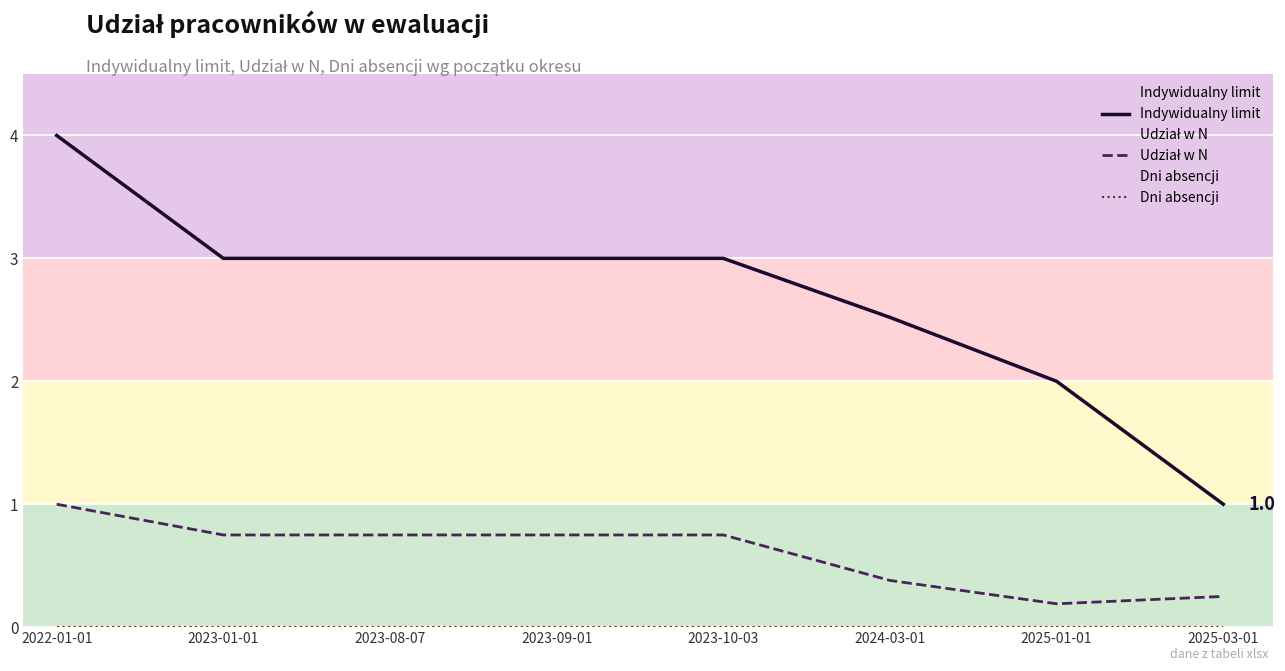

List the series in order of their peak value, highest first.

Indywidualny limit, Udział w N, Dni absencji